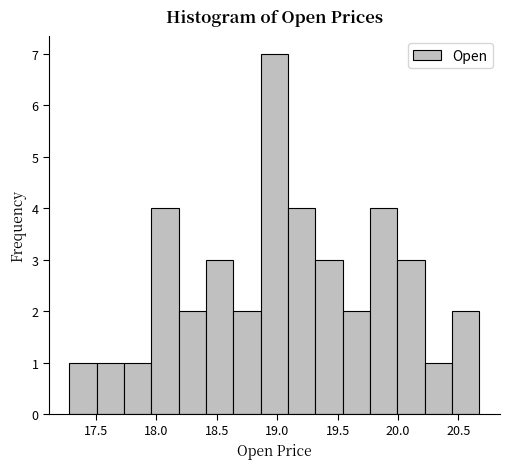

How tall is the bar that spans 18.65 to 18.85 on the x-axis? Neither the bar edges nor the heights are printed on the chart, so give them approximately, as read against the axes.

2